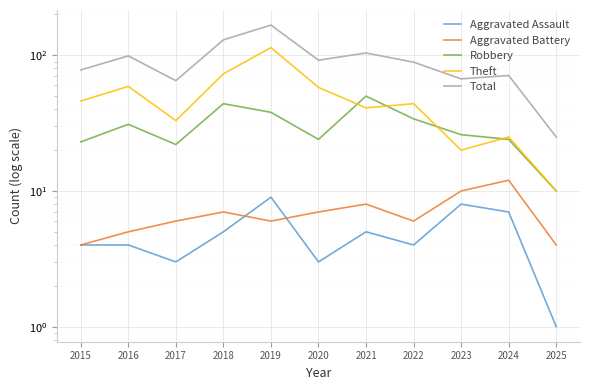

The value of Total at 2022 is 89. True or false?

True